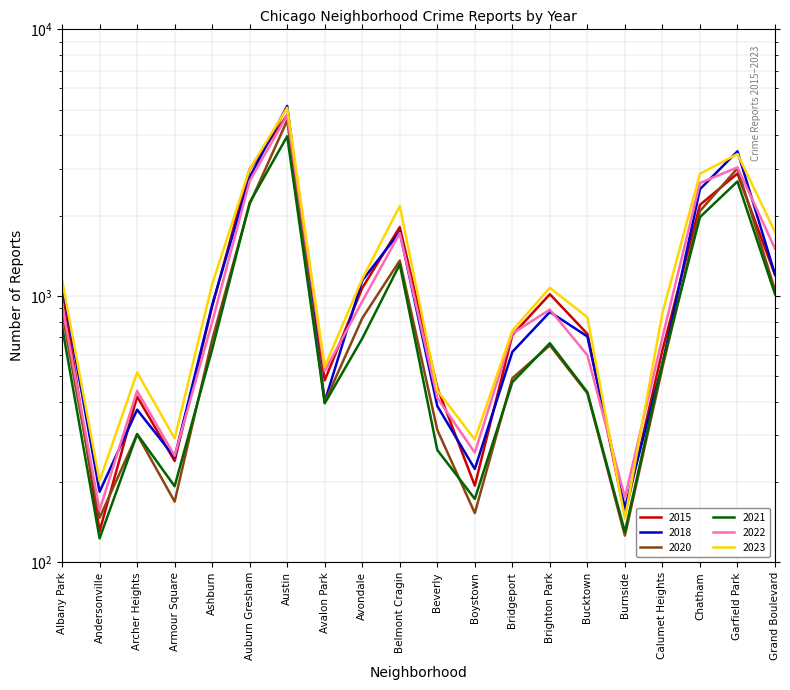

What is the average value of the 2023 series?

1380